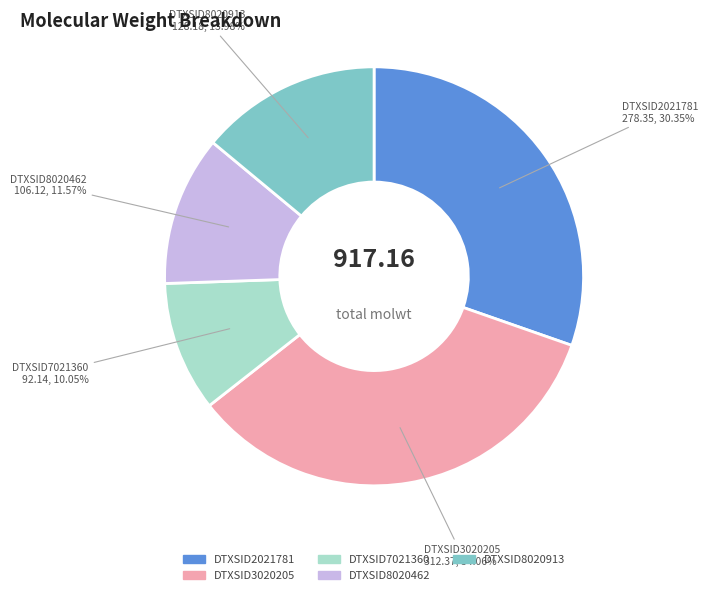

To the nearest percent, what is the difference between the largest and smallest slice percentages?

24%